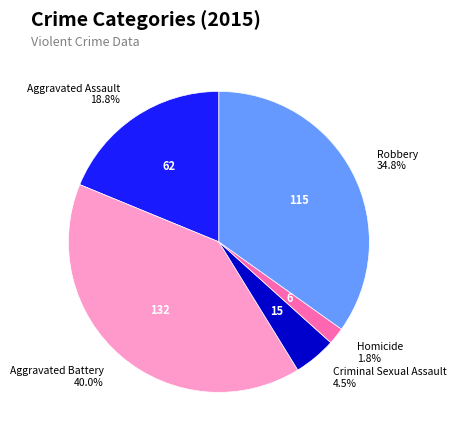

Is Aggravated Battery the majority of the pie?

No